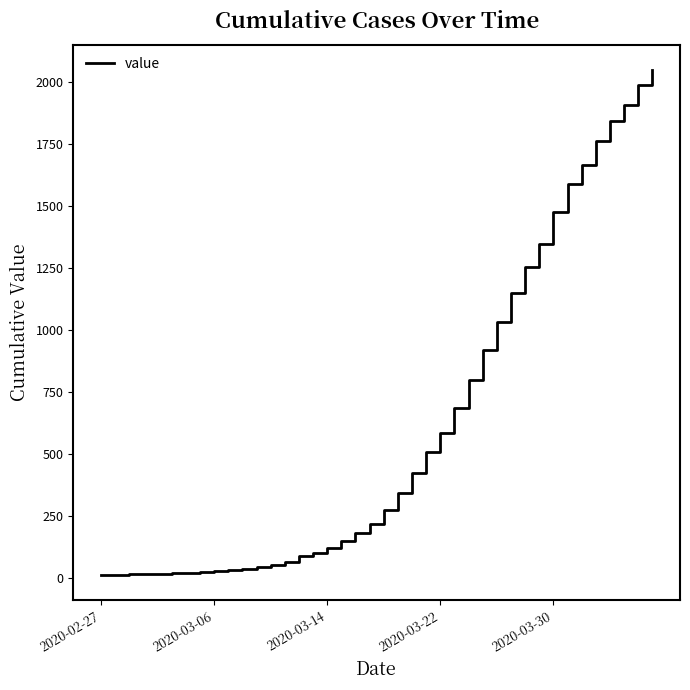

What is the greatest value displayed?

2049